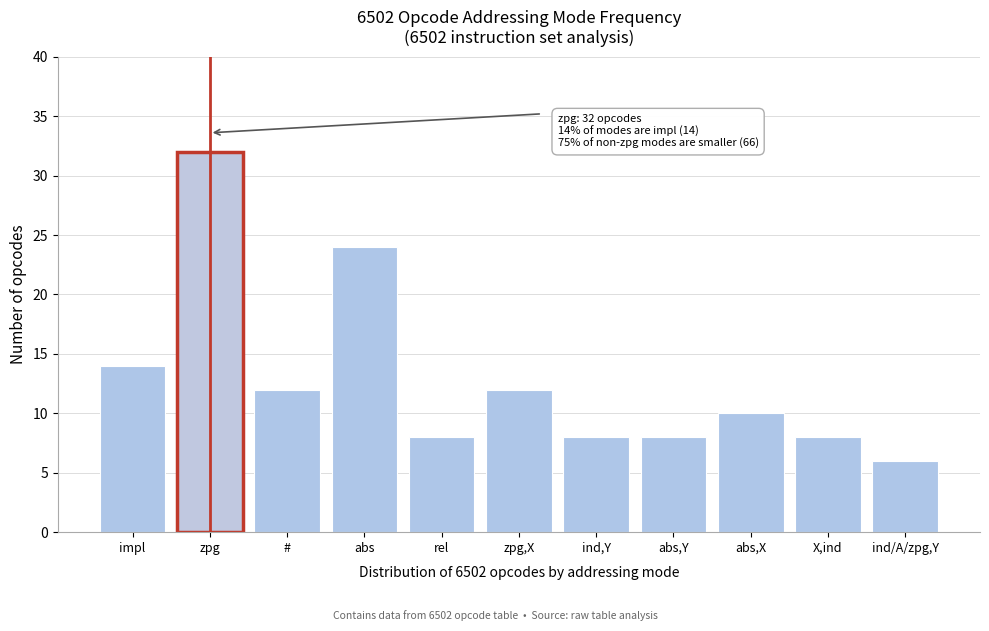

Reading left to right, what are all the values shown in this chart?

14	32	12	24	8	12	8	8	10	8	6